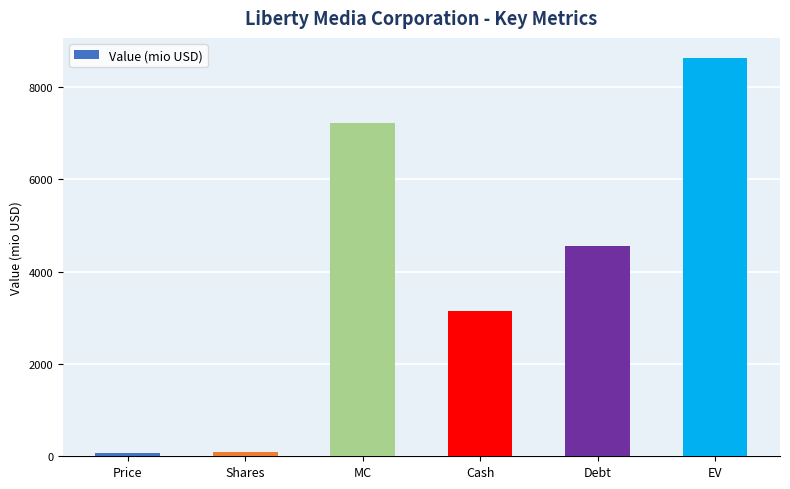

The chart shows a value of 12726.5 at EV. True or false?

False